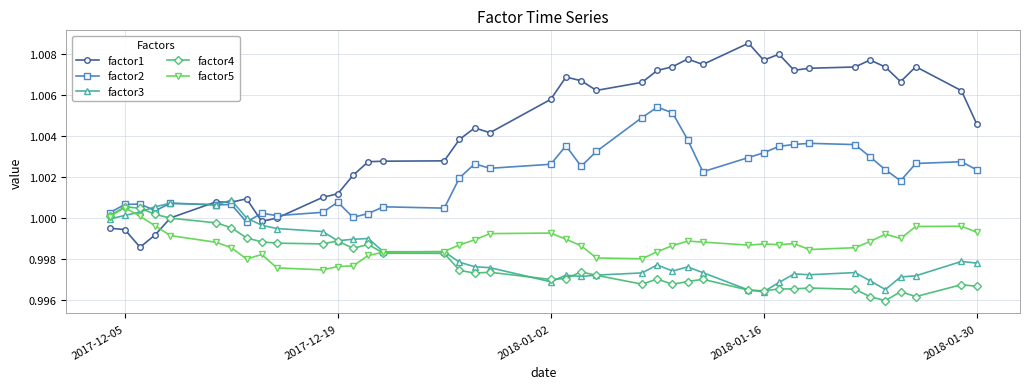

True or false: factor2 has more than 2 interior local peaks.

True